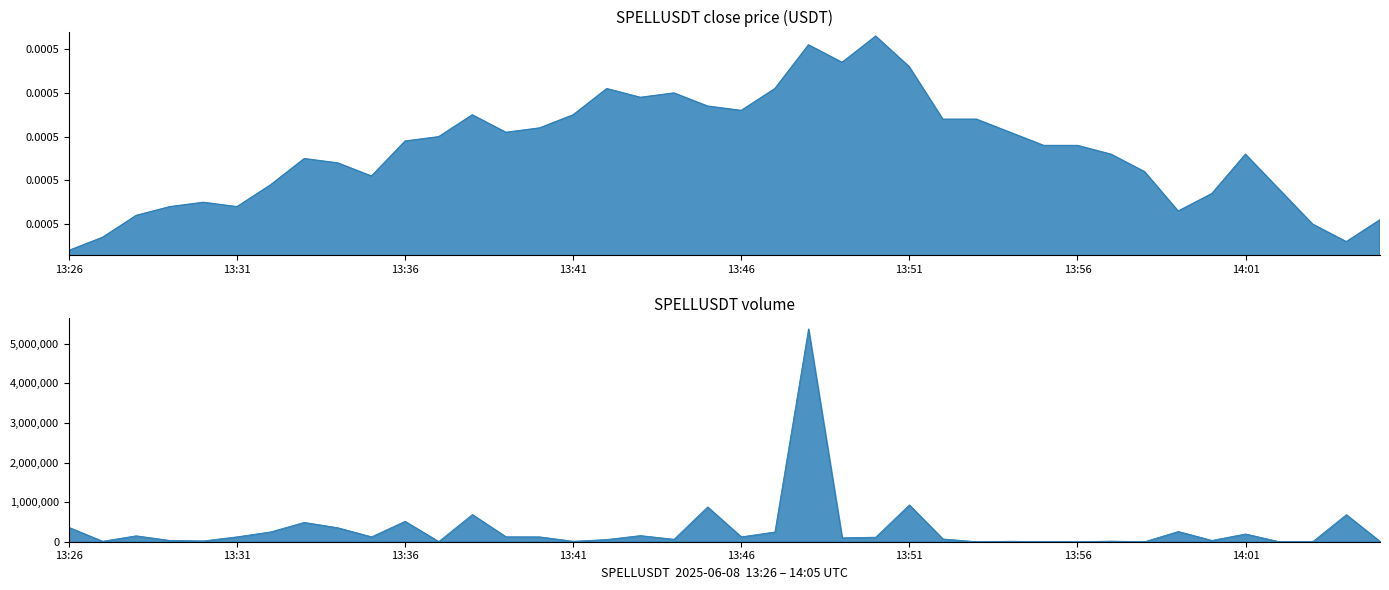

True or false: close and volume cross at least once.

True